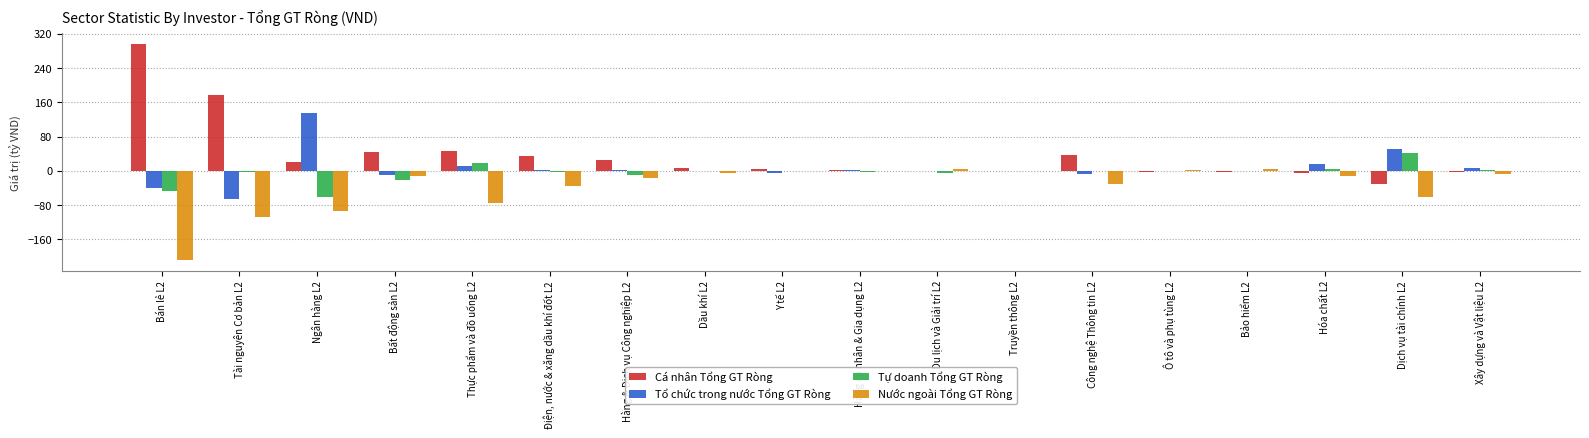

What is the maximum value shown in the chart?

295.5